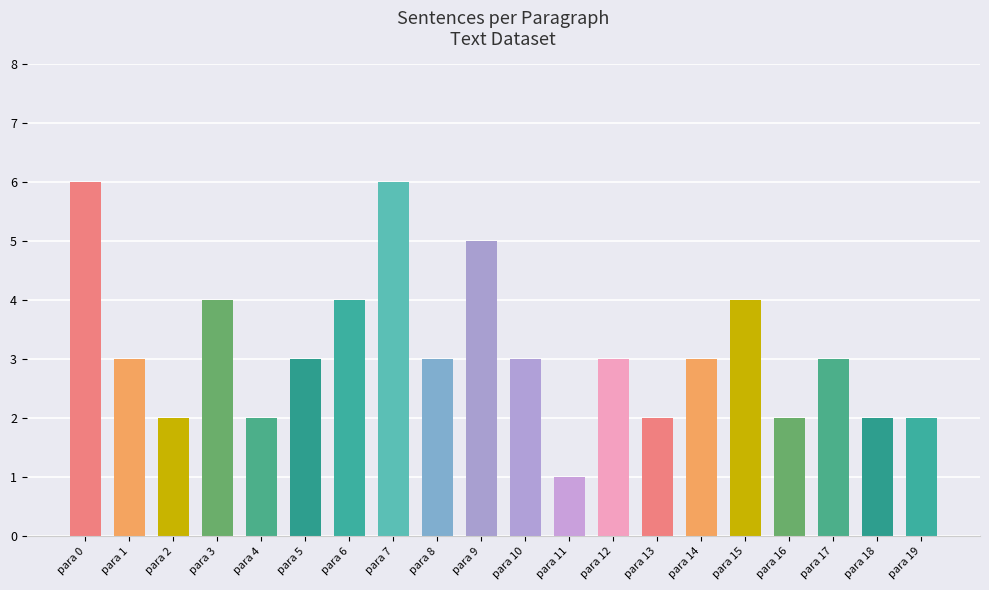

Reading left to right, extract all data points from this chart.

6	3	2	4	2	3	4	6	3	5	3	1	3	2	3	4	2	3	2	2